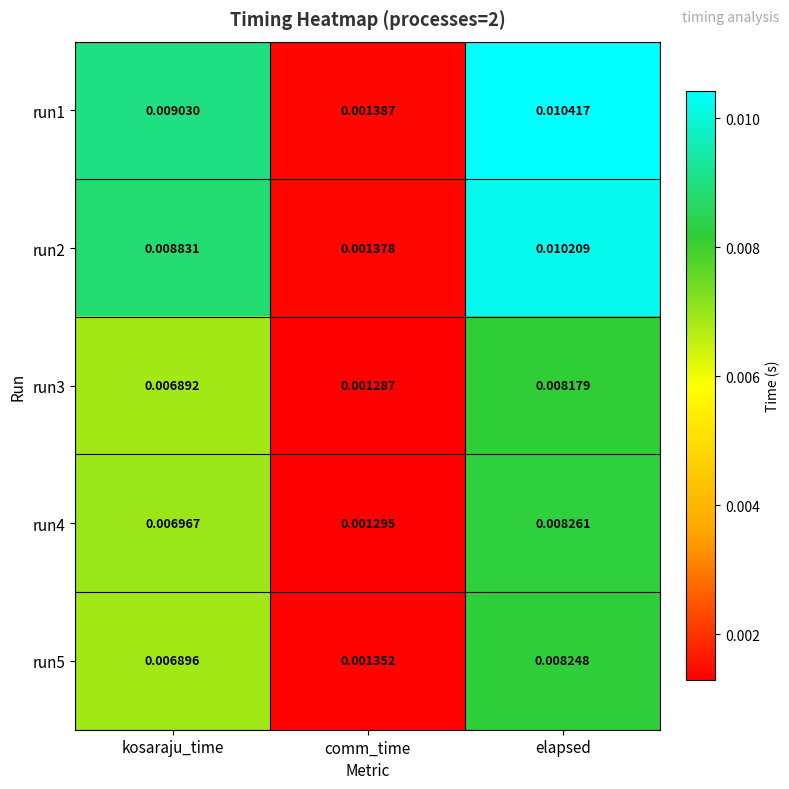

Which category has the lowest value in the run3 series?

comm_time